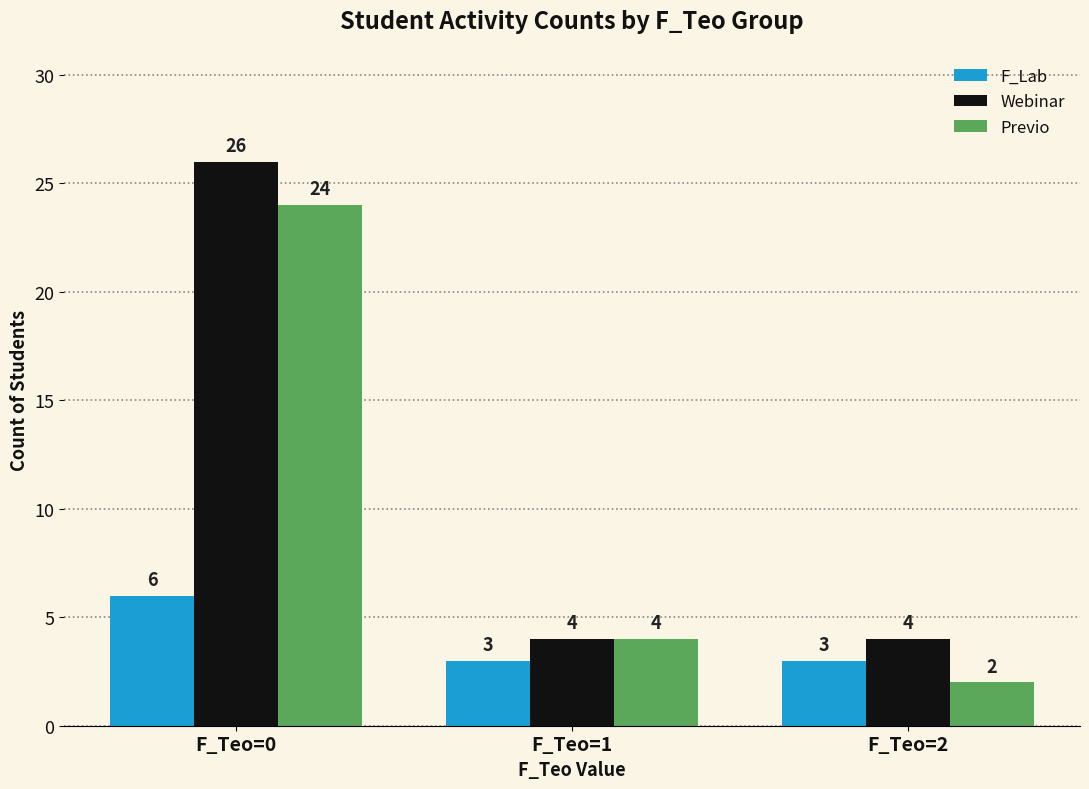

Is it true that F_Lab equals 1 at F_Teo=1?

False